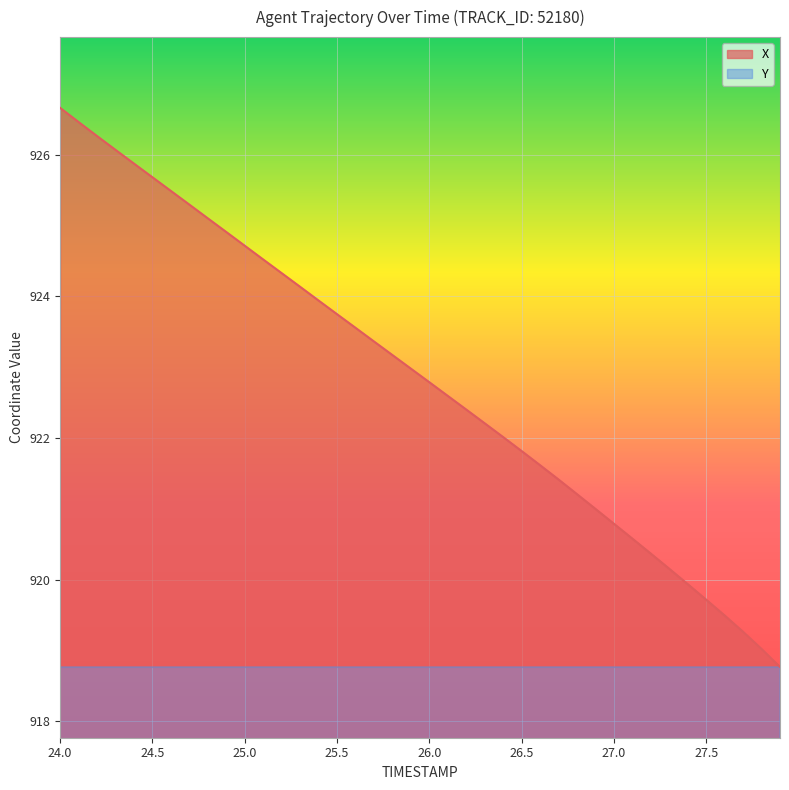

What is the difference between the X values at 24.7 and 25.0?

0.6